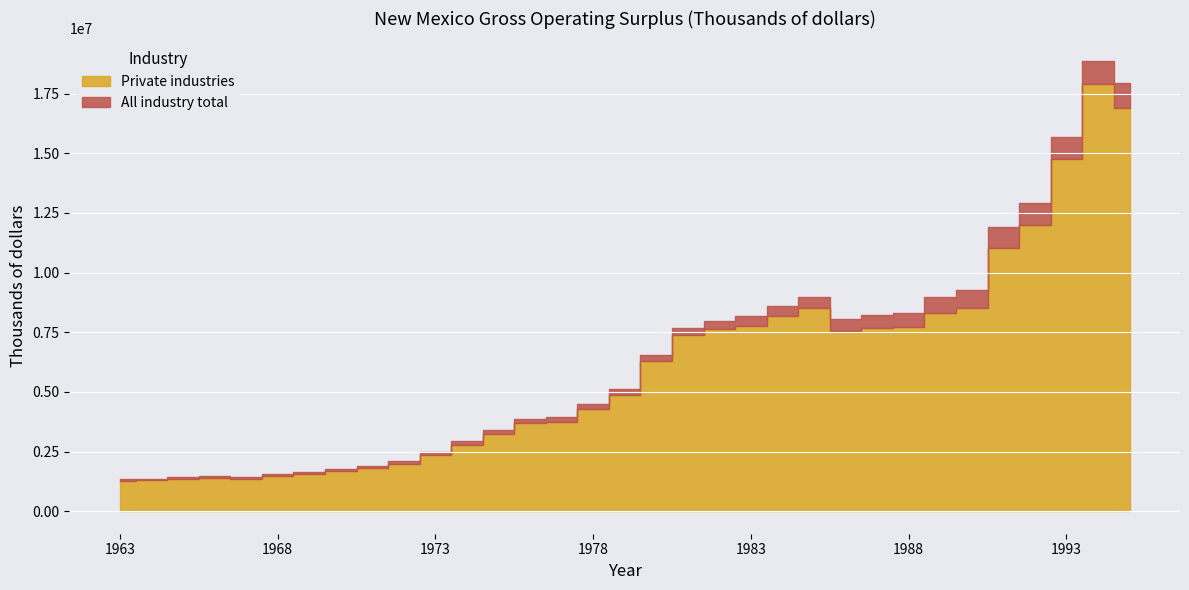

Reading right to left, transcribe all the data shown in this chart.

Private industries: 1995=16917775	1994=17908725	1993=14748032	1992=11997433	1991=11041896	1990=8526310	1989=8299096	1988=7736374	1987=7684802	1986=7567336	1985=8523921	1984=8165376	1983=7783599	1982=7633272	1981=7373045	1980=6282557	1979=4891959	1978=4281392	1977=3745958	1976=3679201	1975=3235051	1974=2785381	1973=2370843	1972=1998880	1971=1795390	1970=1693801	1969=1543939	1968=1474997	1967=1370773	1966=1407888	1965=1341451	1964=1292278	1963=1284512
All industry total: 1995=17960049	1994=18866753	1993=15694965	1992=12914150	1991=11896907	1990=9259590	1989=8994102	1988=8322249	1987=8206760	1986=8054933	1985=8986221	1984=8597115	1983=8189878	1982=7976663	1981=7700202	1980=6562802	1979=5141385	1978=4494488	1977=3935705	1976=3865941	1975=3389043	1974=2934841	1973=2488578	1972=2115911	1971=1891818	1970=1781183	1969=1641952	1968=1571461	1967=1452782	1966=1485317	1965=1419011	1964=1363539	1963=1350529